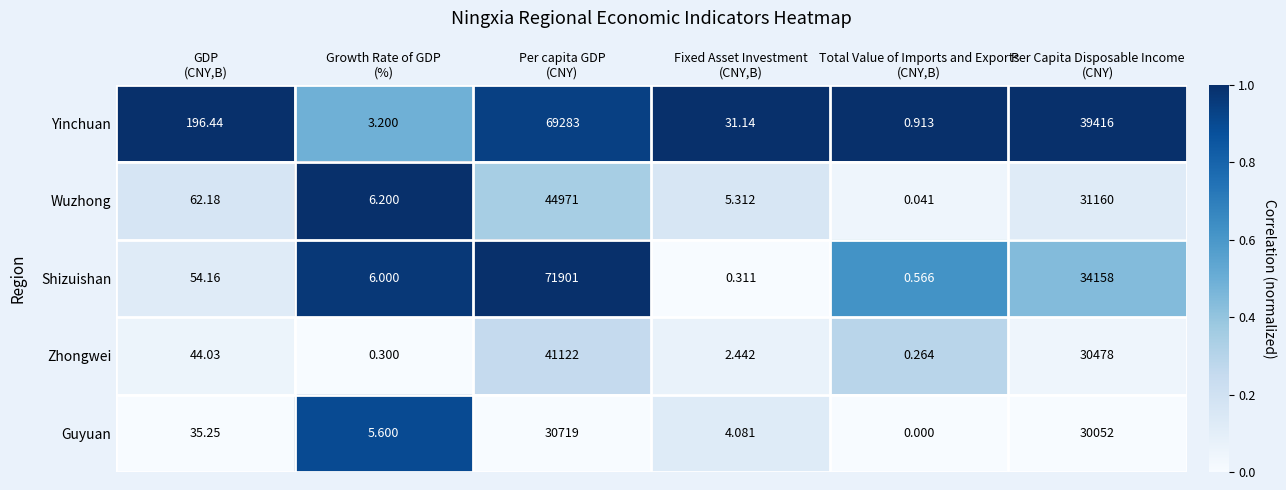

Which series has the largest range (max minus min)?

Shizuishan